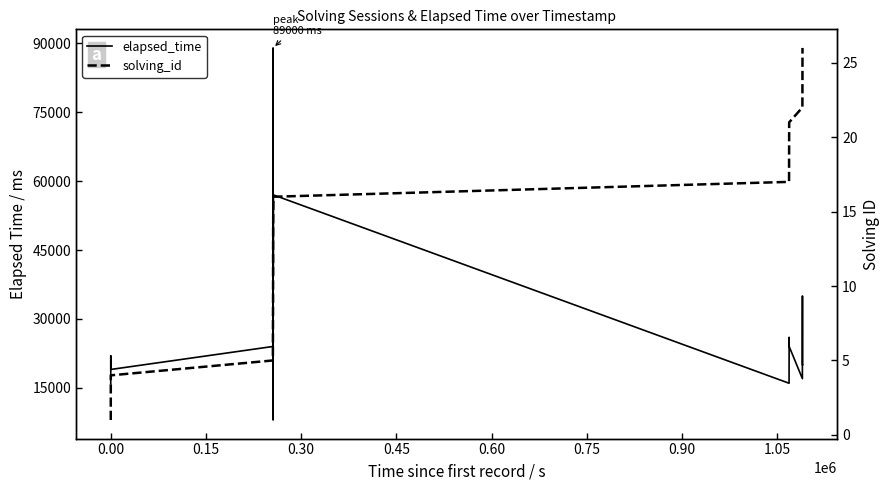

Is the value of solving_id at 11 greater than the value of elapsed_time at 19?

No